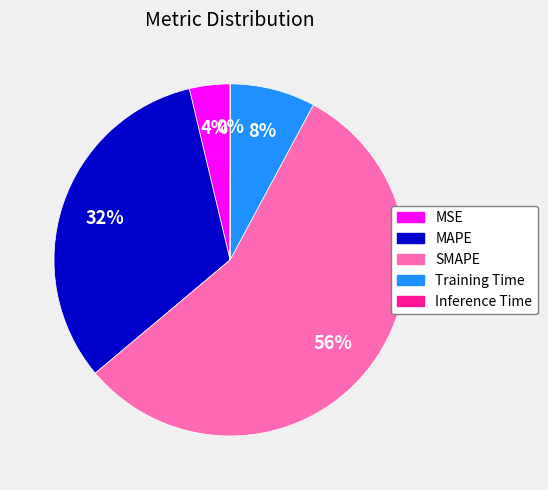

Is there any slice that represents more than half of the pie?

Yes